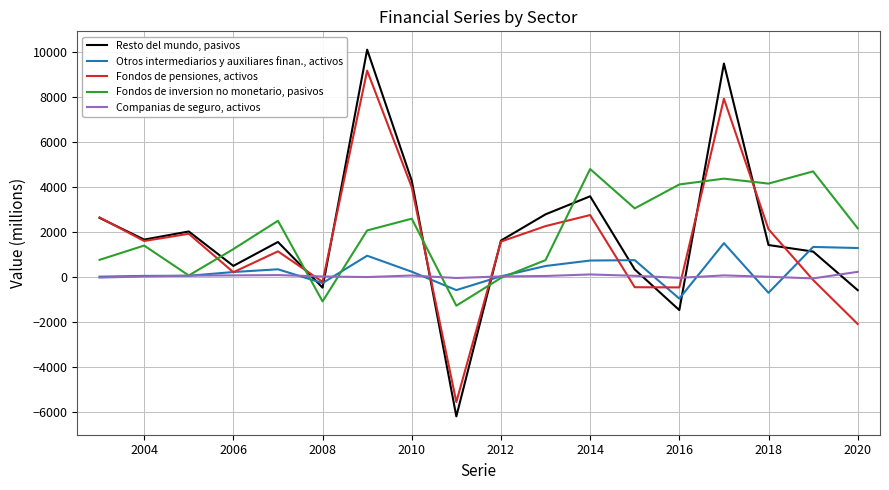

Which series has the largest range (max minus min)?

Resto del mundo, pasivos